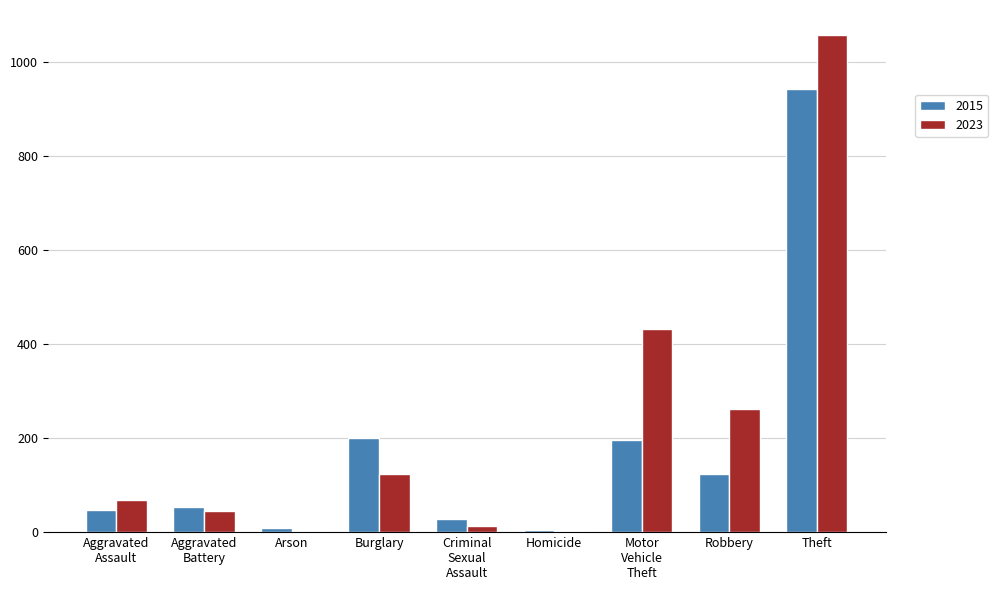

What is the maximum value shown in the chart?

1058